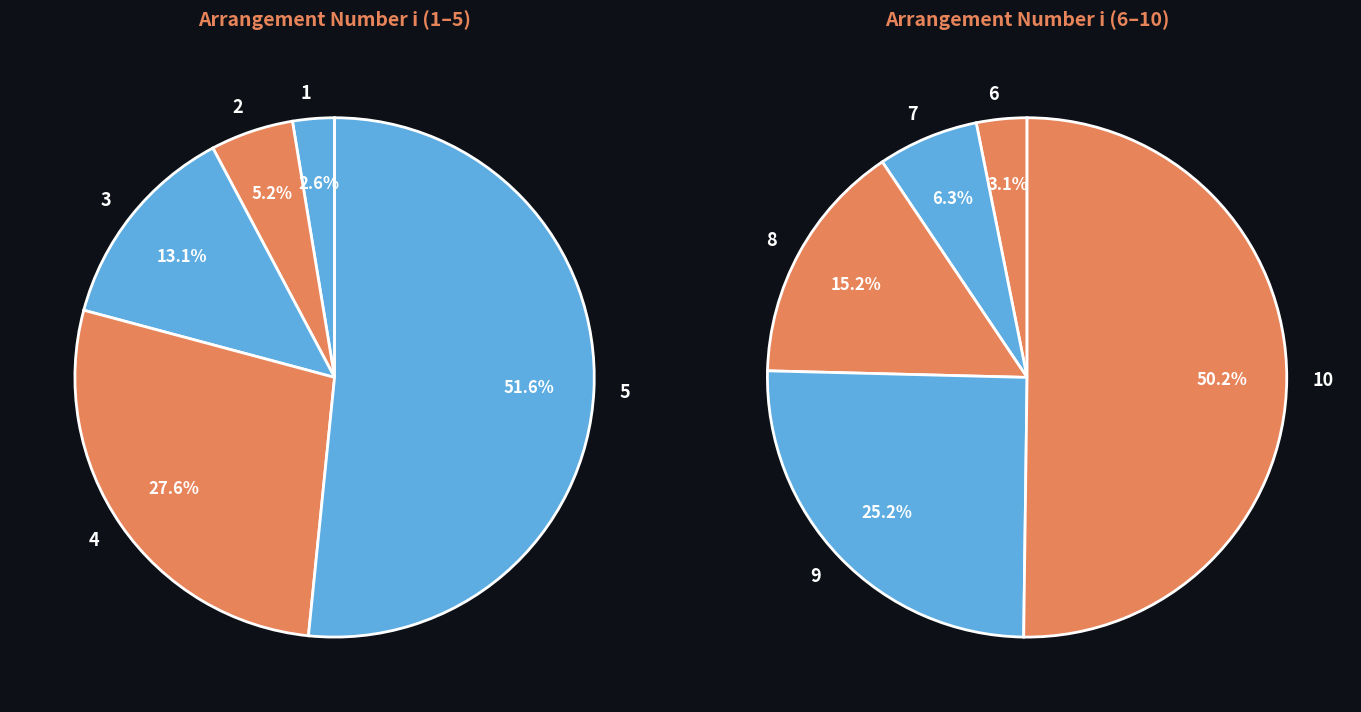

Rank the categories by value from highest to lowest.

10, 9, 8, 7, 6, 5, 4, 3, 2, 1